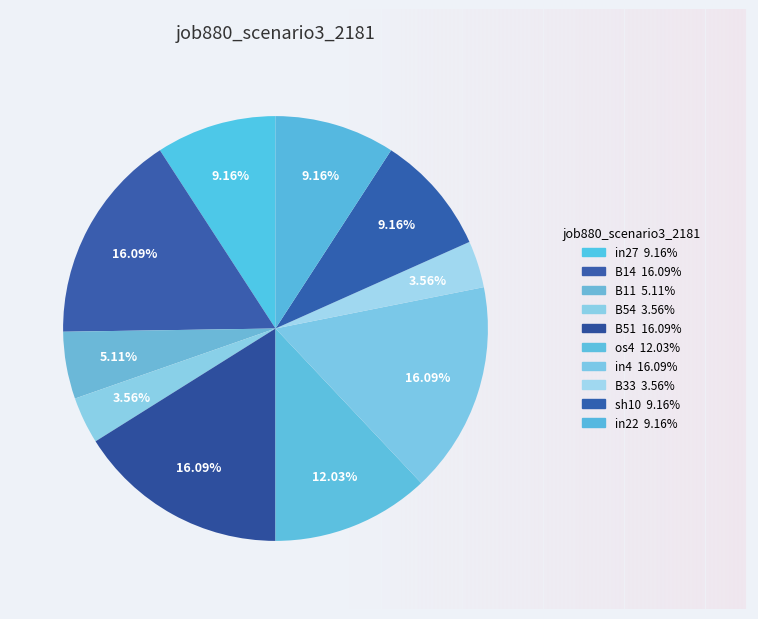

Do B11 and sh10 together represent more than half of the pie?

No